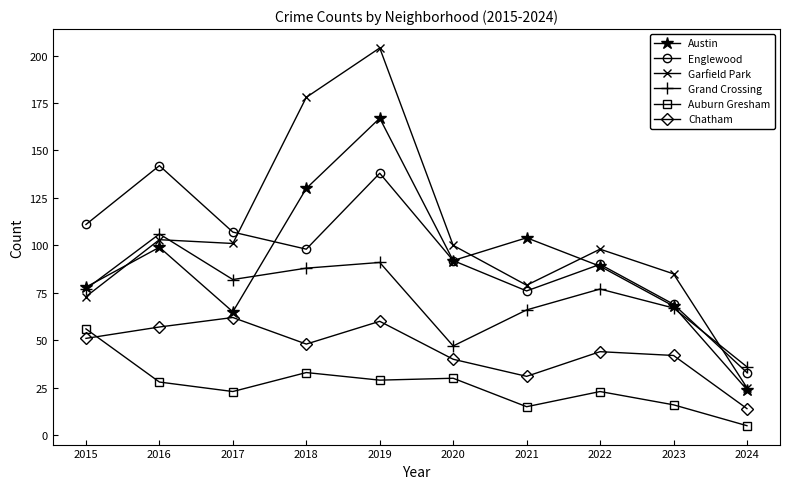

Which series has the largest range (max minus min)?

Garfield Park